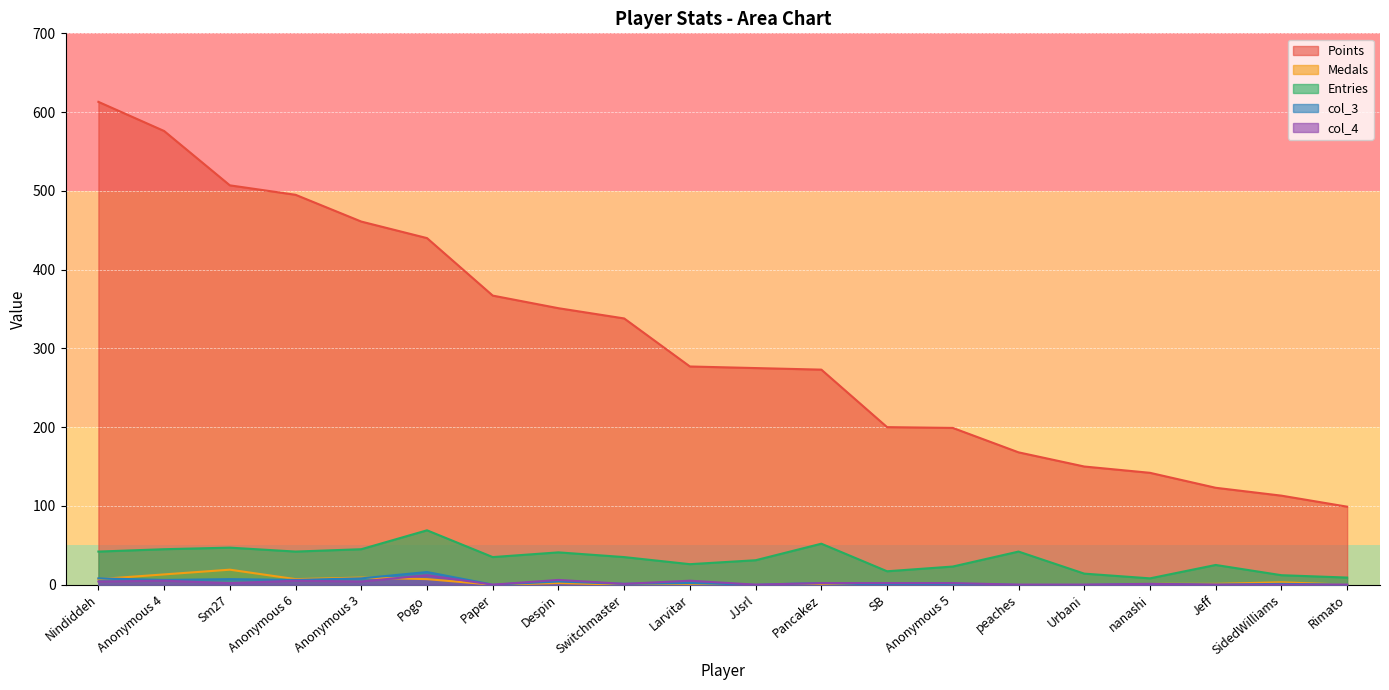

True or false: Entries has a value of 69 at Pogo.

True